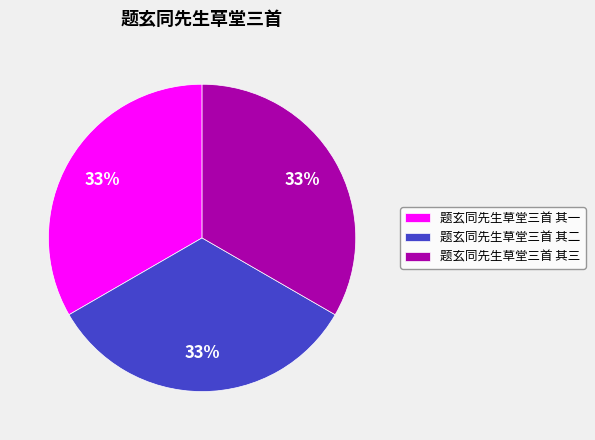

Approximately how many times larger is the value at 题玄同先生草堂三首 其一 compared to 题玄同先生草堂三首 其三?

1.0